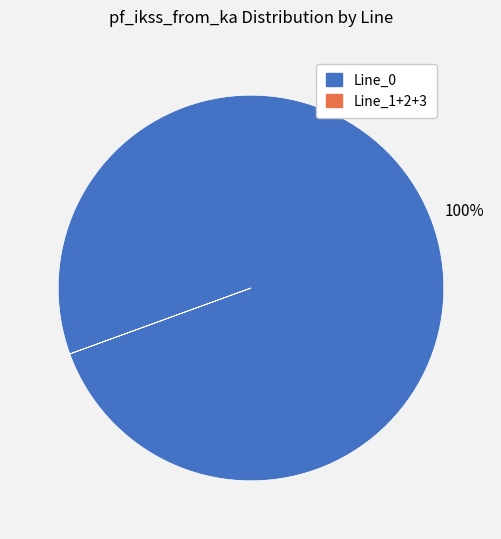

To the nearest percent, what is the average slice percentage?

50%